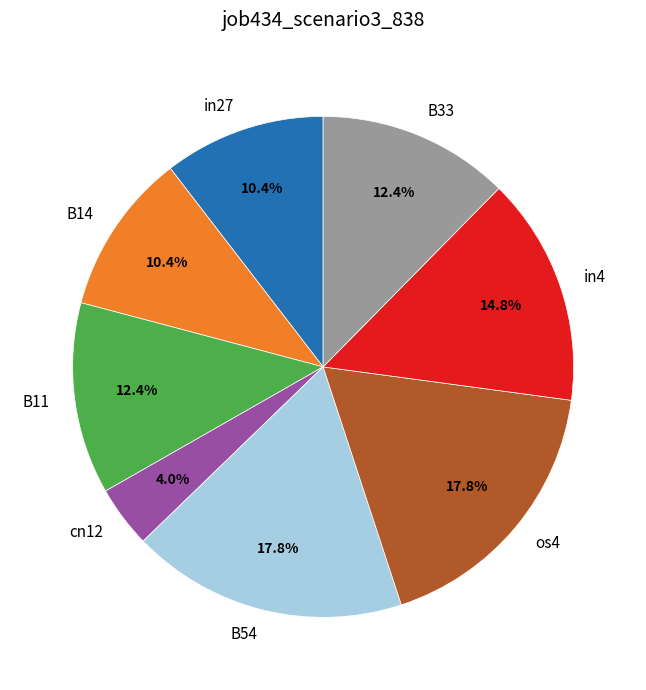

To the nearest percent, what percentage of the pie is cn12?

4%